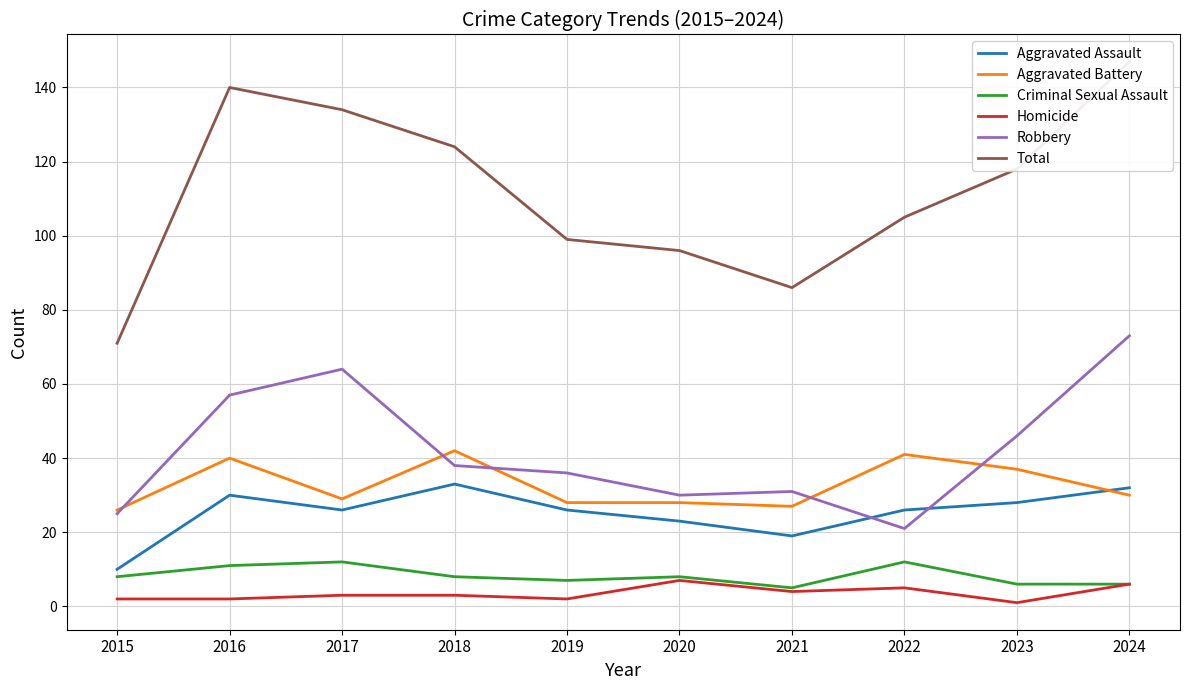

At which label does Total reach its peak?

2024